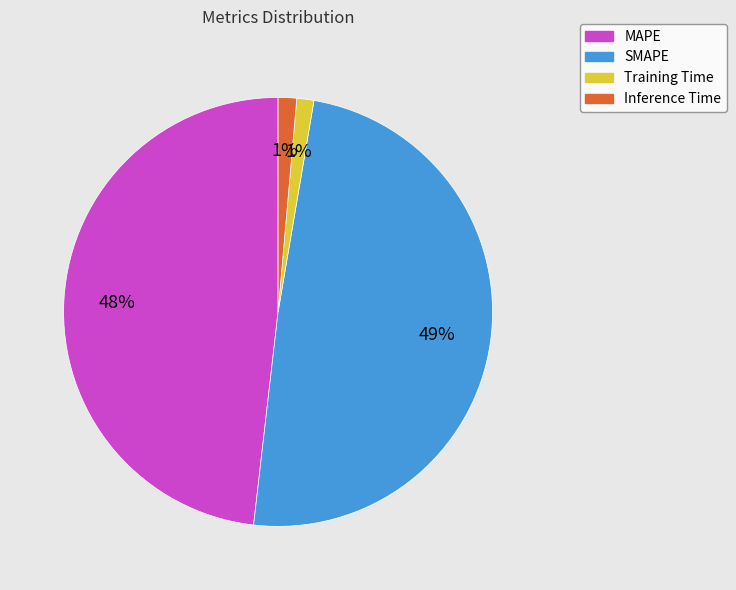

To the nearest percent, what percentage of the pie is Inference Time?

1%